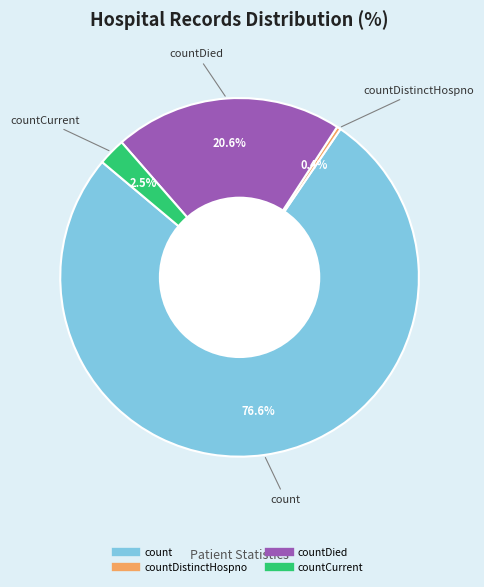

How many segments does this pie chart have?

4